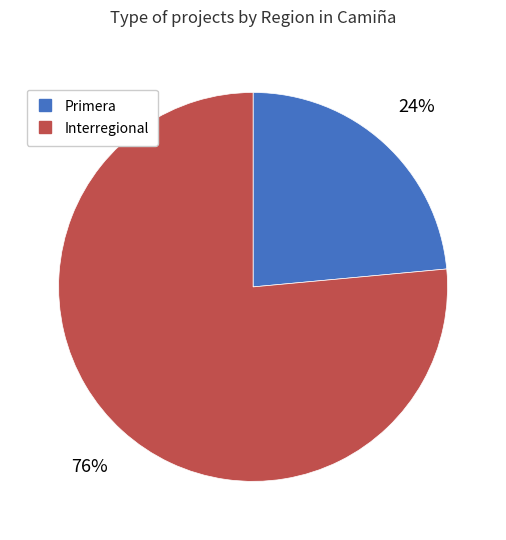

True or false: Primera accounts for 24% of the total.

True